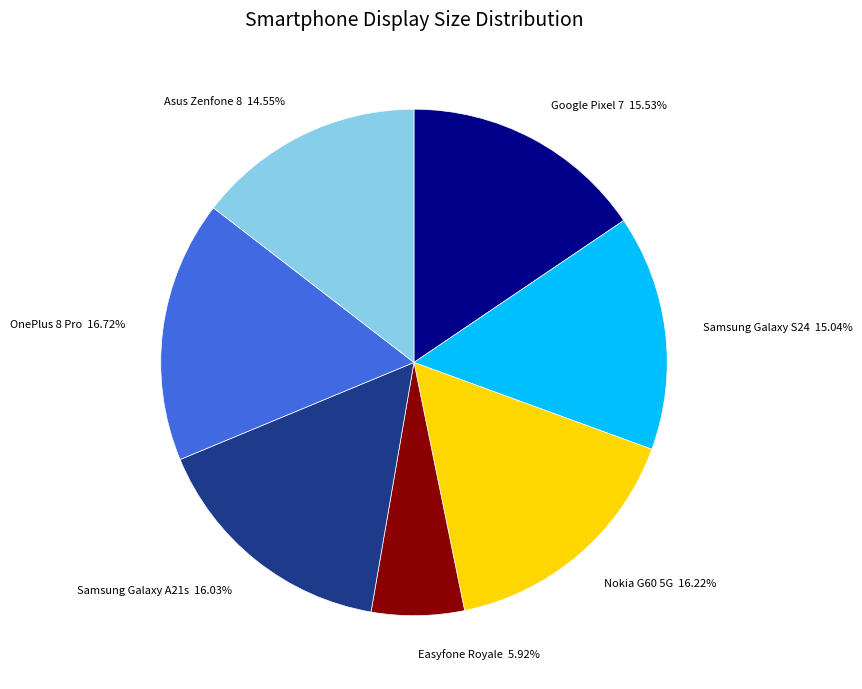

True or false: Asus Zenfone 8 accounts for 28% of the total.

False